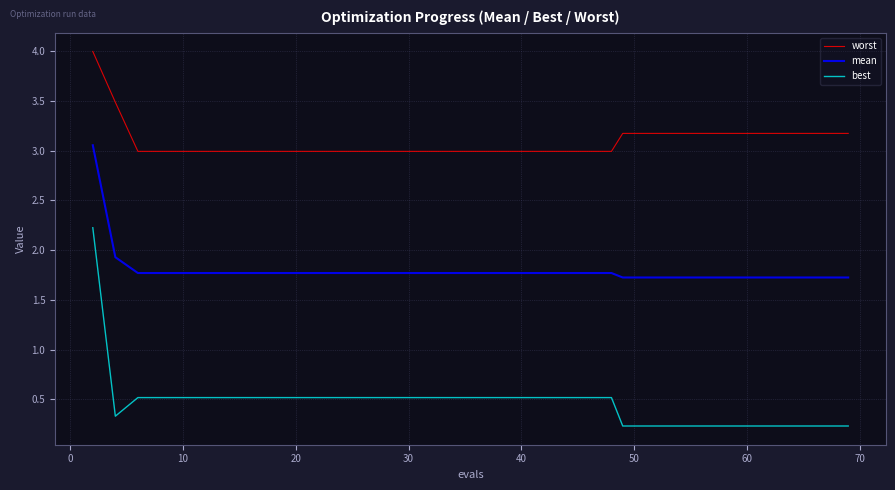

What is the greatest value displayed?

4.0